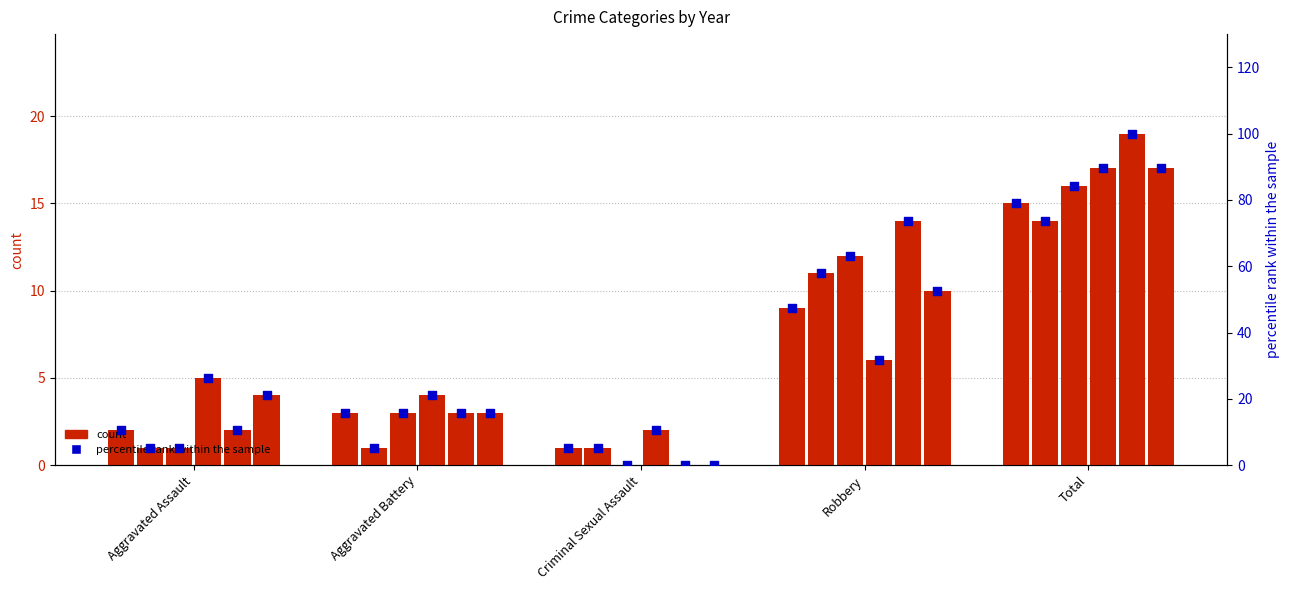

At how many categories does at least one series exceed 96?

1